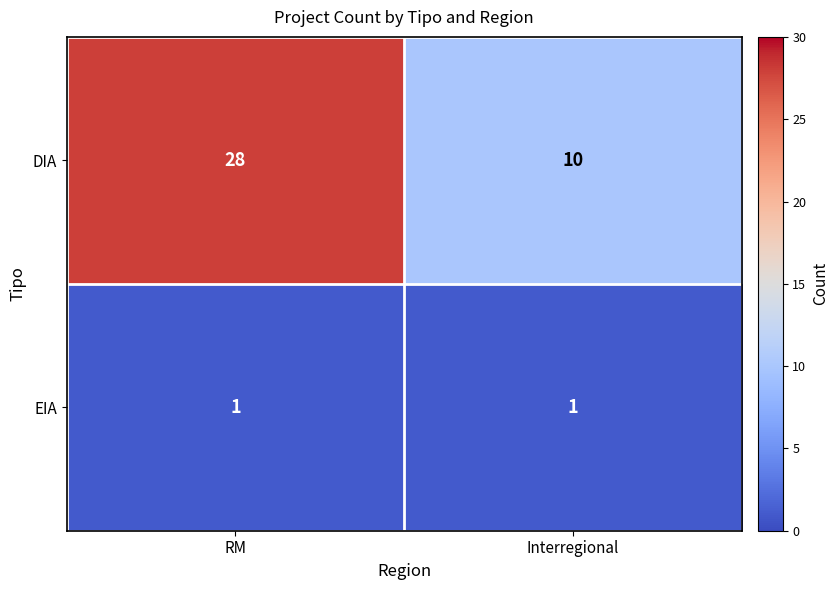

Which label corresponds to the largest value in the chart?

RM